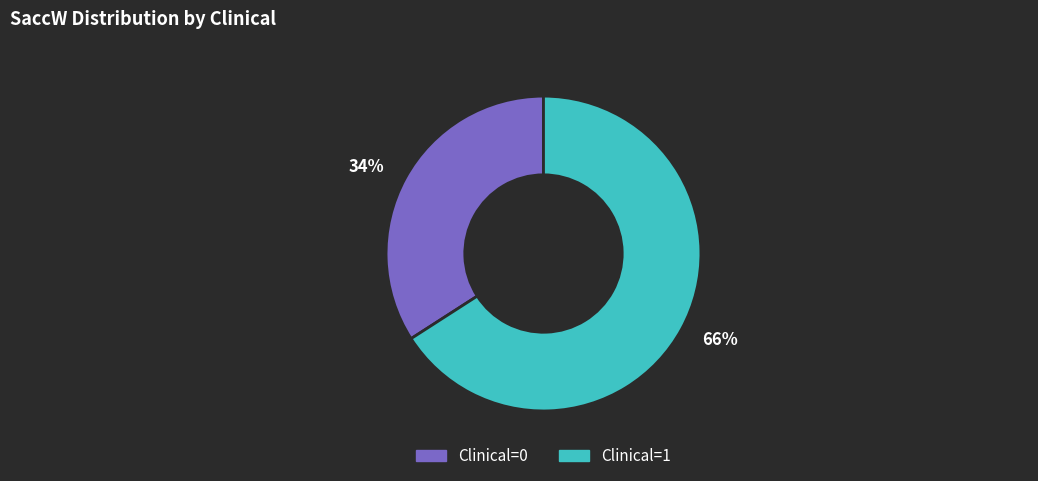

Is there a majority slice in this chart?

Yes